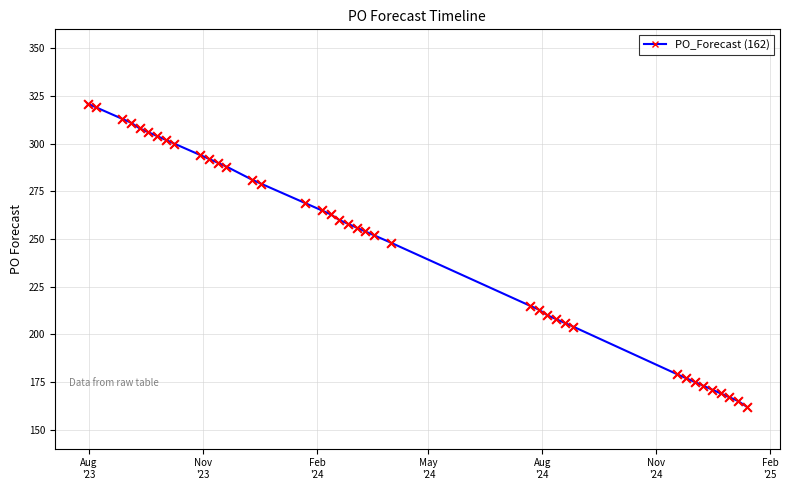

What is the value of the 25th point from the left?

215